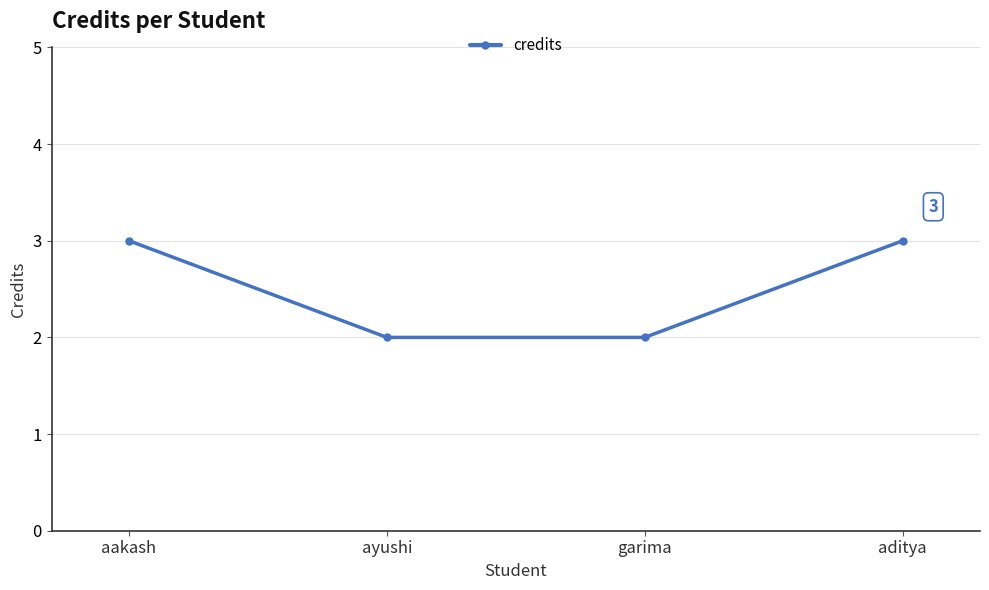

What position from the right is garima?

2